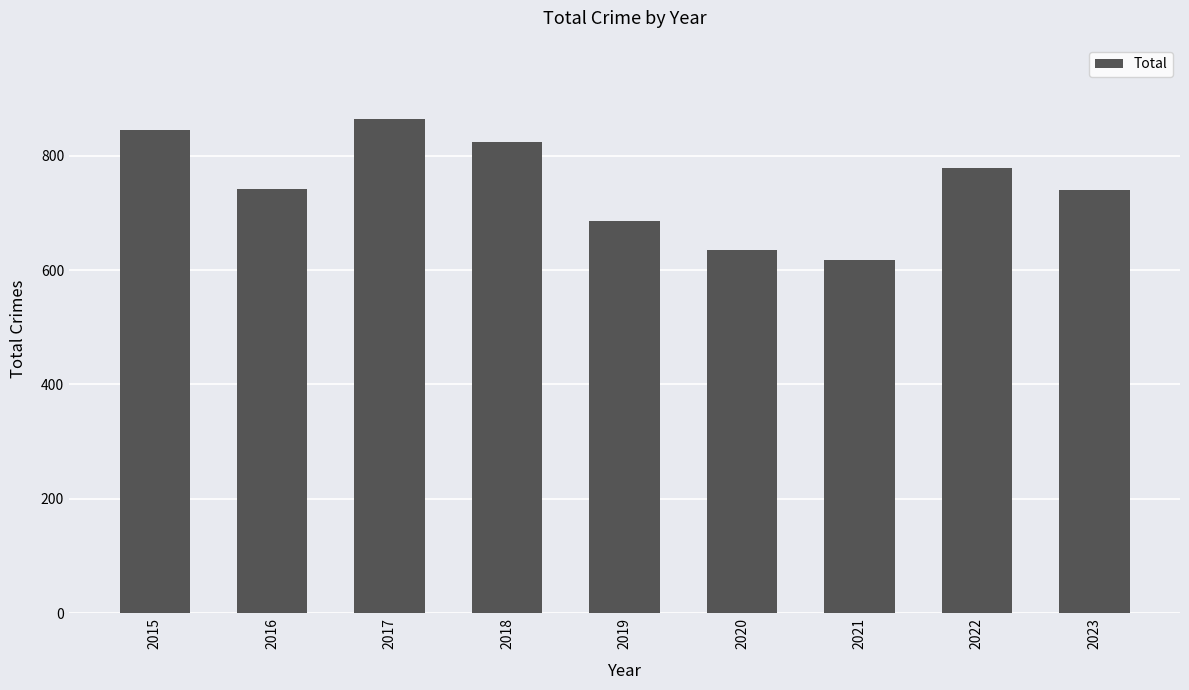

Is it true that the value at 2016 is 1168?

False